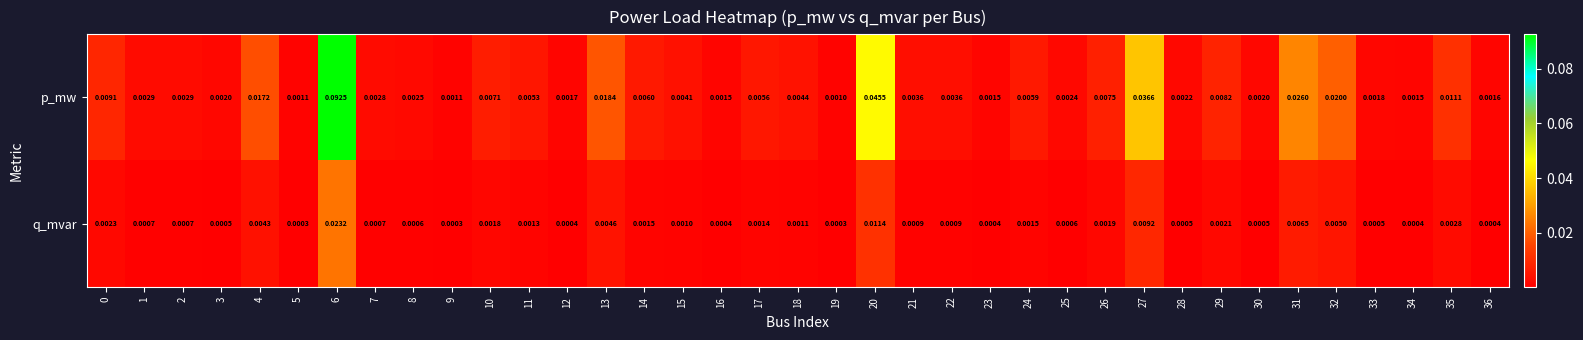

Rank the series at 30 from highest to lowest value.

p_mw, q_mvar